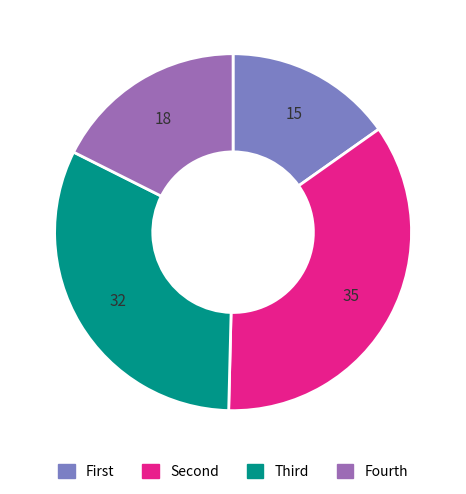

Is there any slice that represents more than half of the pie?

No